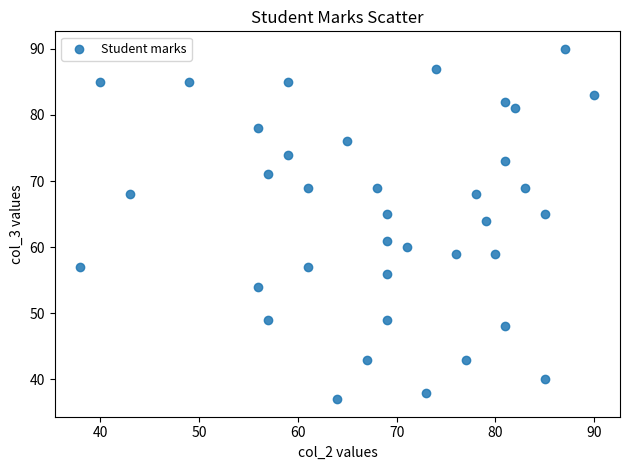

What Y value in the scatter plot is closest to 63?

64